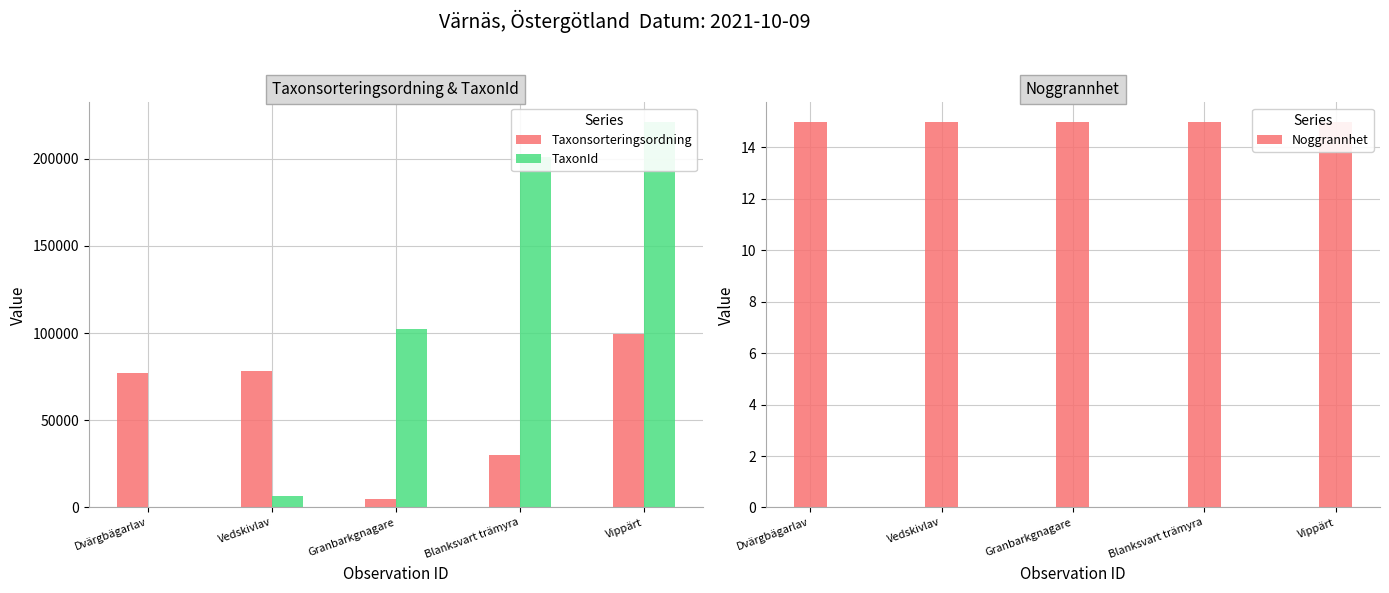

List the series in order of their overall mean, highest first.

TaxonId, Taxonsorteringsordning, Noggrannhet